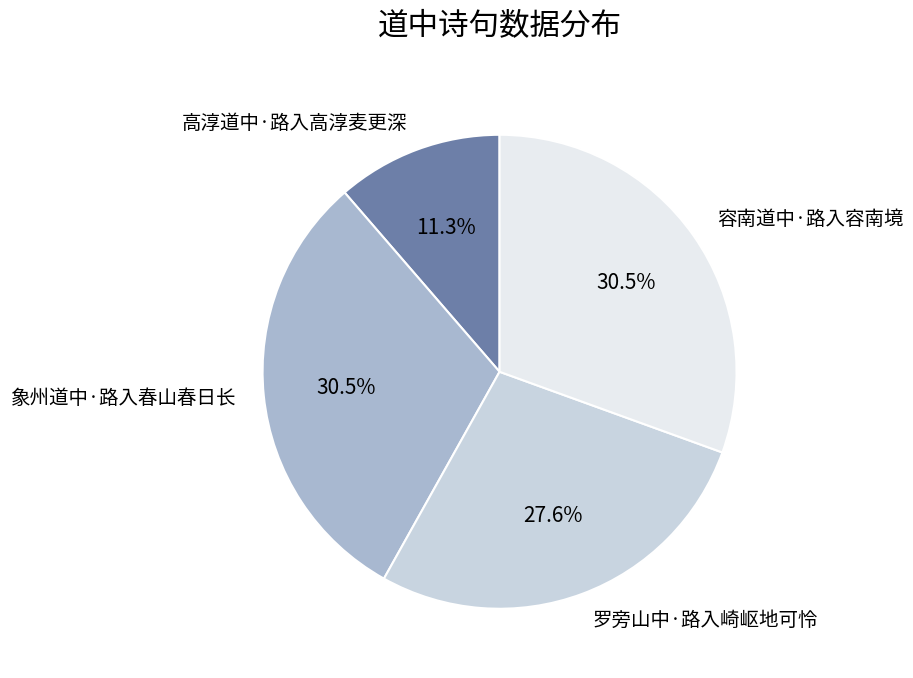

How many segments does this pie chart have?

4